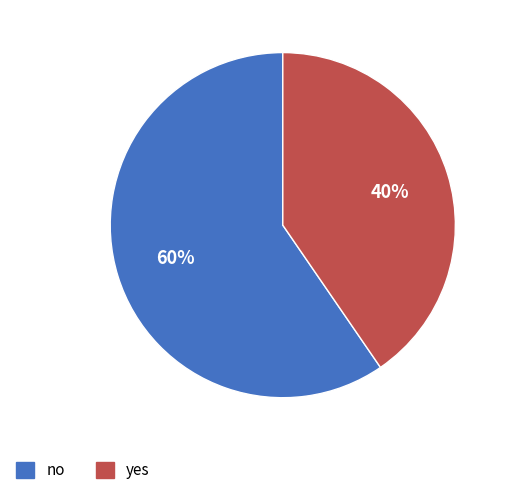

How many segments does this pie chart have?

2